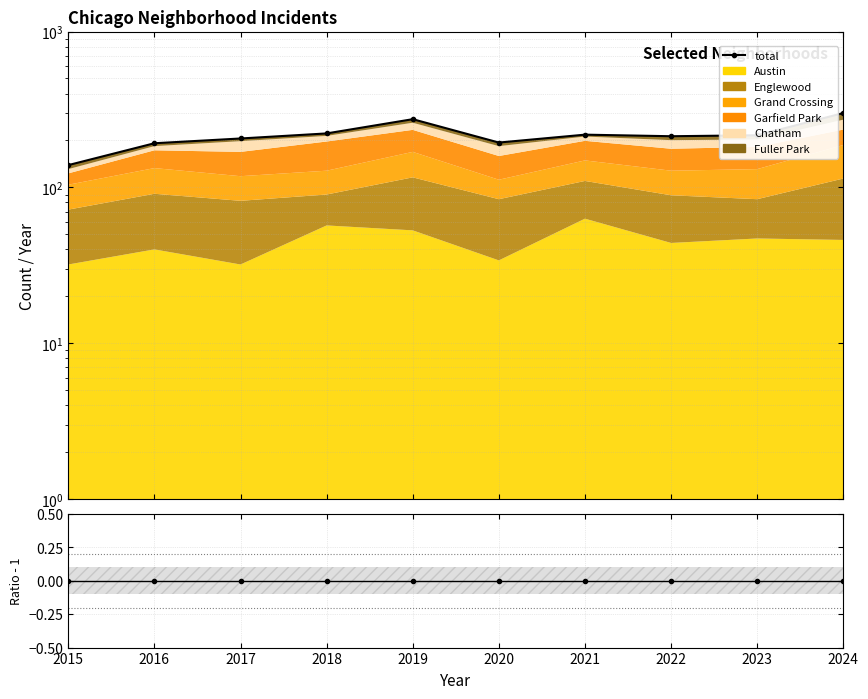

How many interior local valleys (lower than both neighbors) does the data have?

2